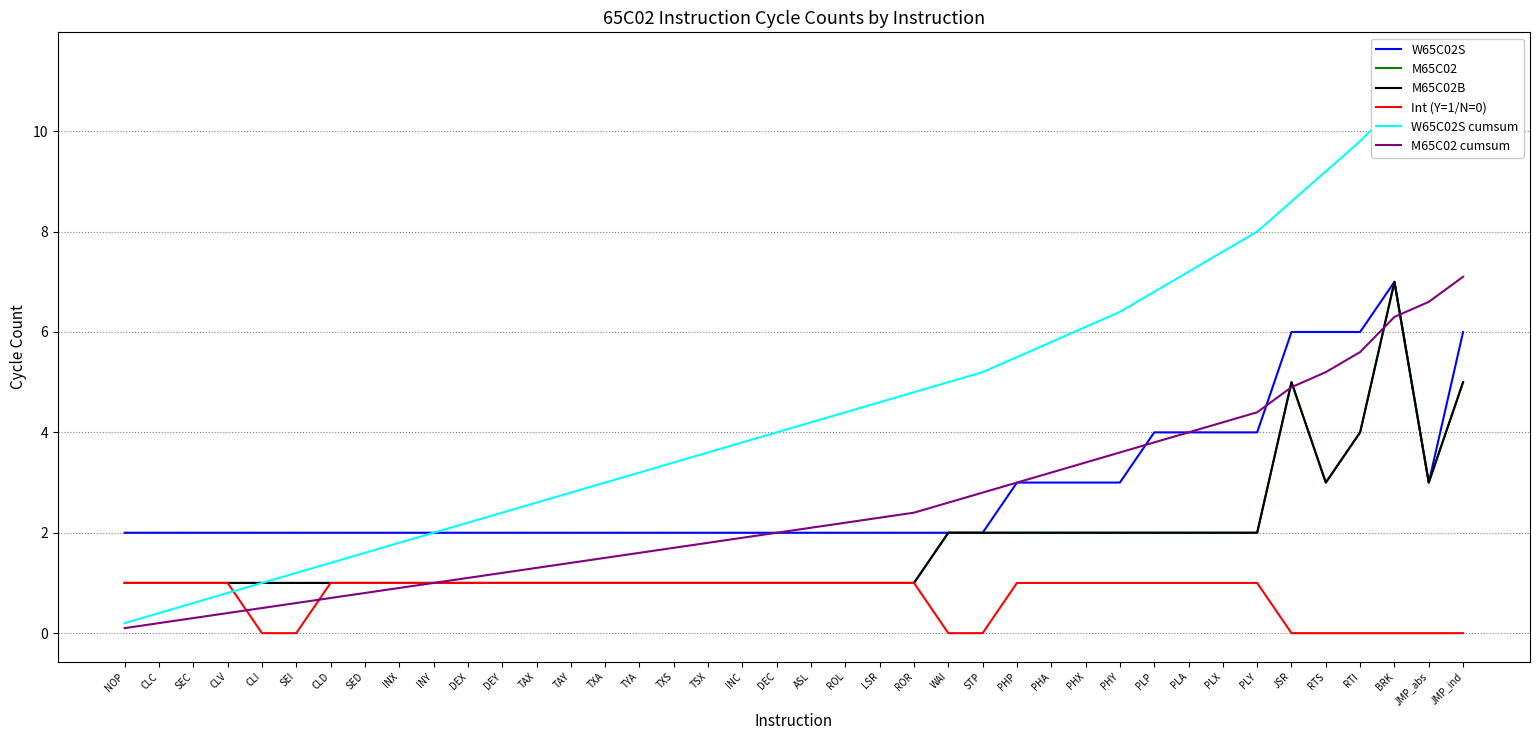

True or false: Int (Y=1/N=0) has more than 1 interior local peaks.

False